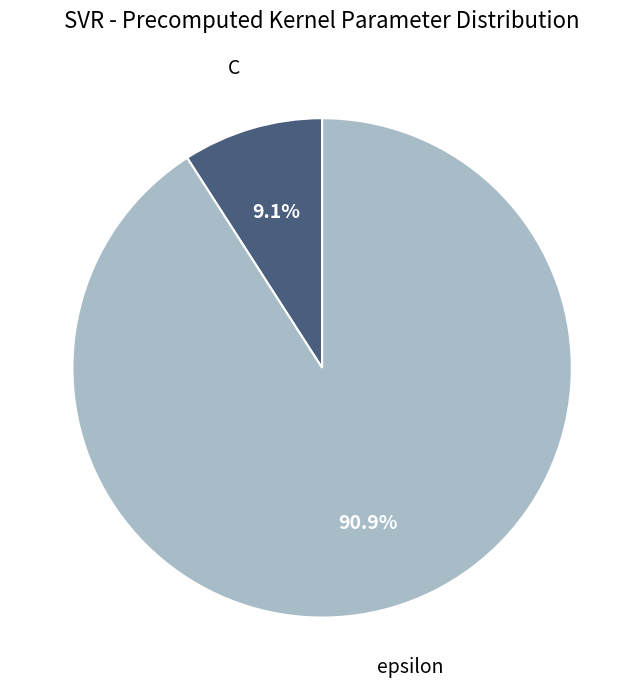

Count the number of slices in the pie.

2